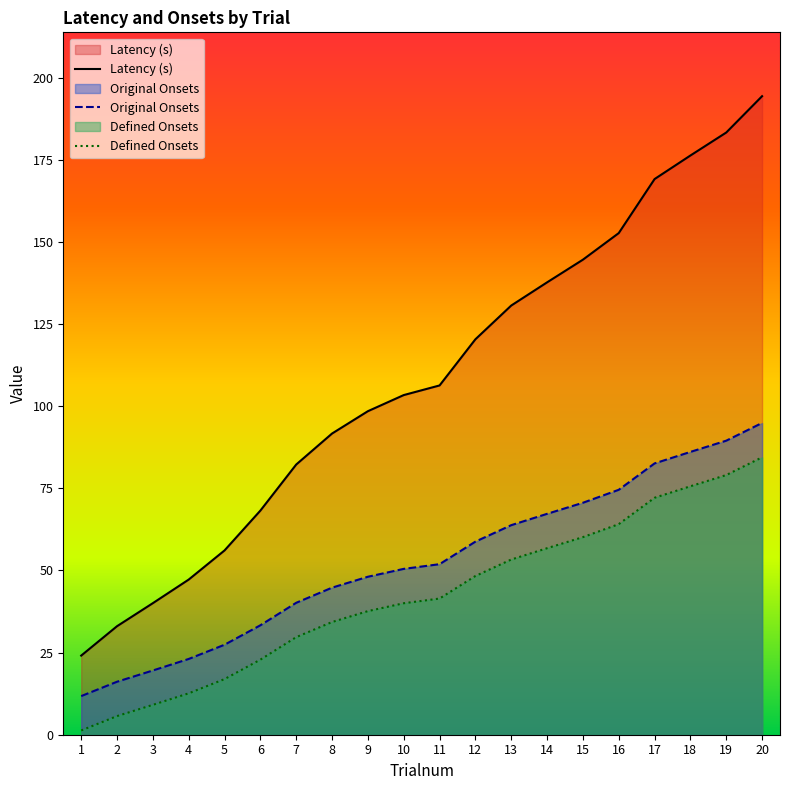

What is the difference between the maximum and second lowest values in the Defined Onsets series?

78.8